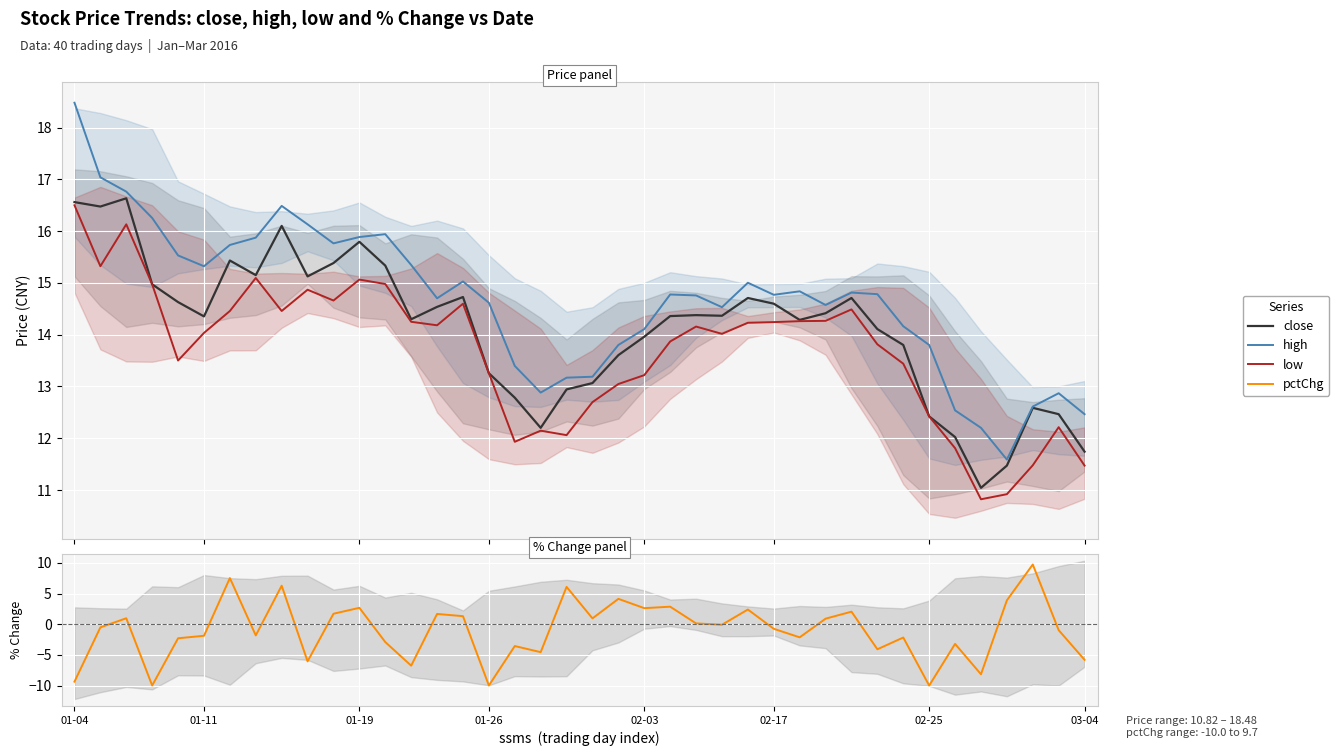

Which series changed the most between 33 and 34?

pctChg